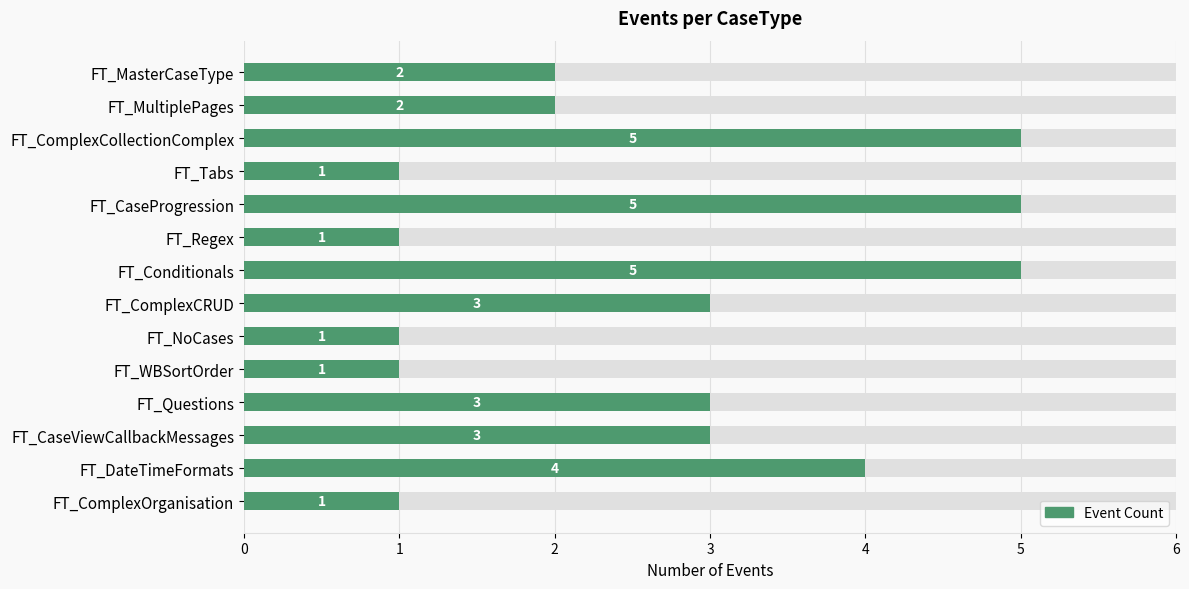

Is it true that the value at FT_ComplexCollectionComplex is 1?

False